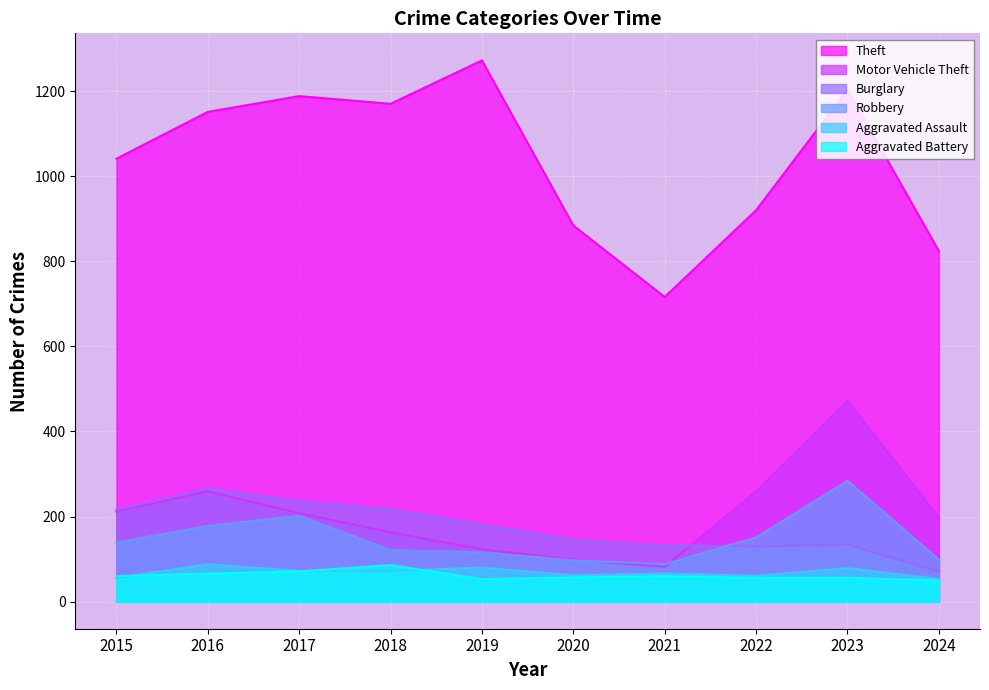

What is the average value of the Theft series?

1037